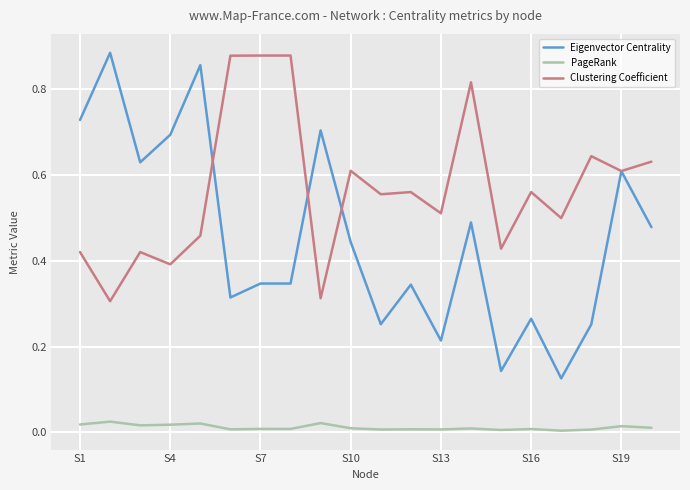

List the series in order of their overall mean, lowest first.

PageRank, Eigenvector Centrality, Clustering Coefficient